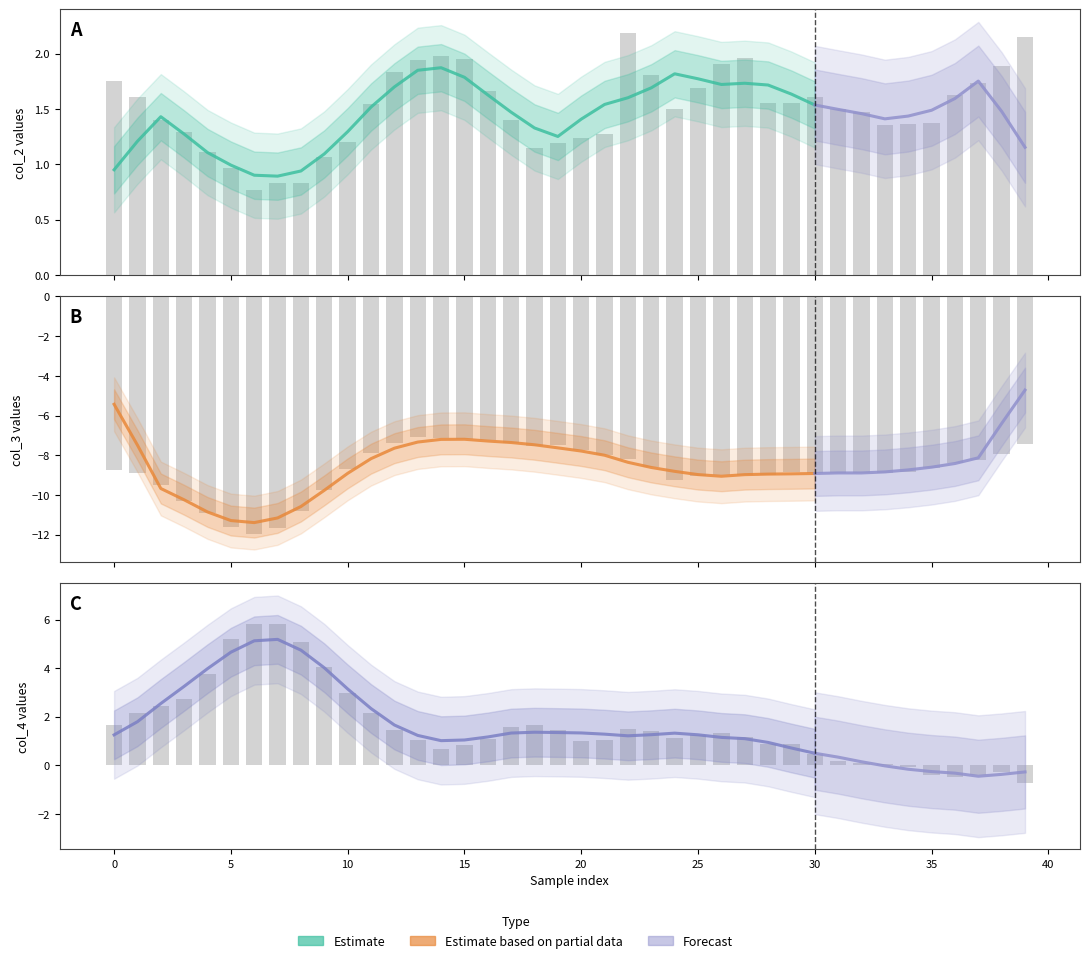

At which label does col_2 reach its peak?

22